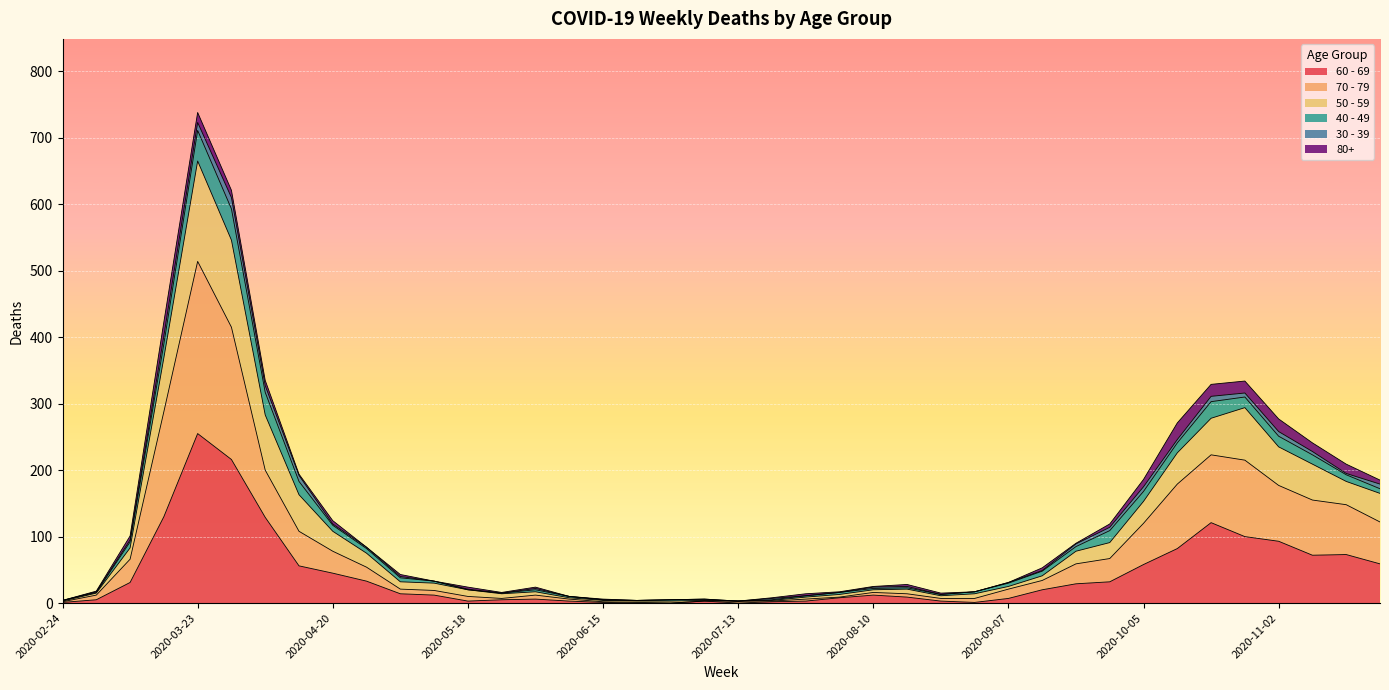

At which label does 60 - 69 reach its peak?

2020-03-23